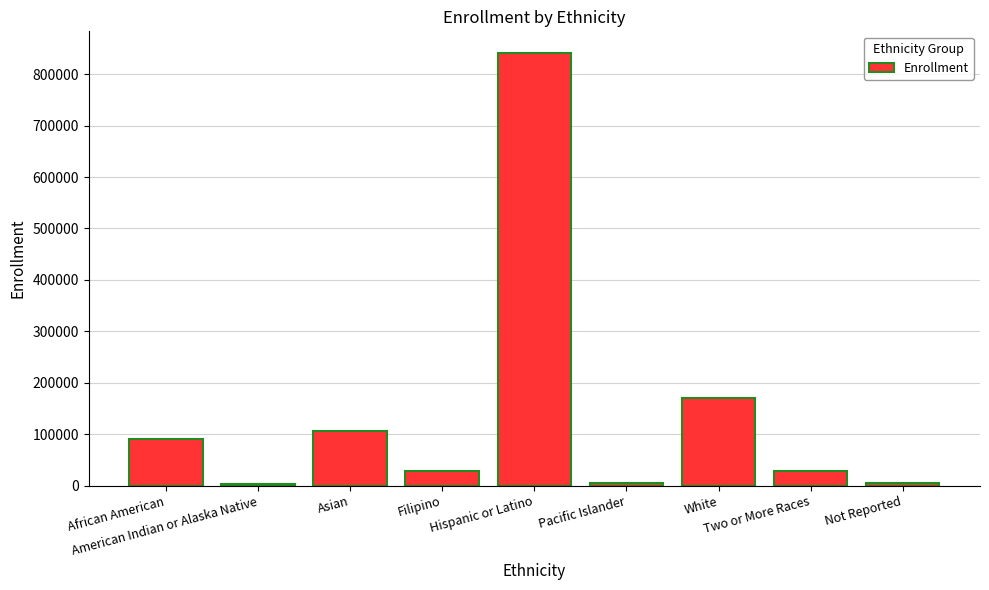

How many data points does each series have?

9